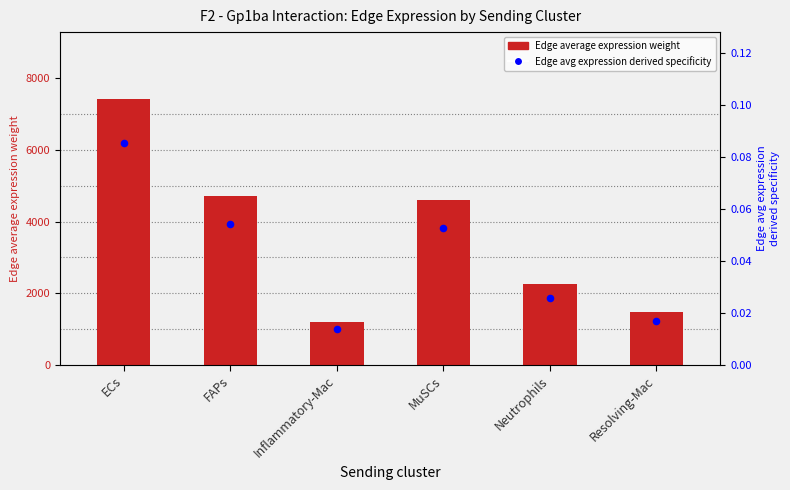

What are all the series names shown in the legend?

Edge average expression weight, Edge avg expression derived specificity